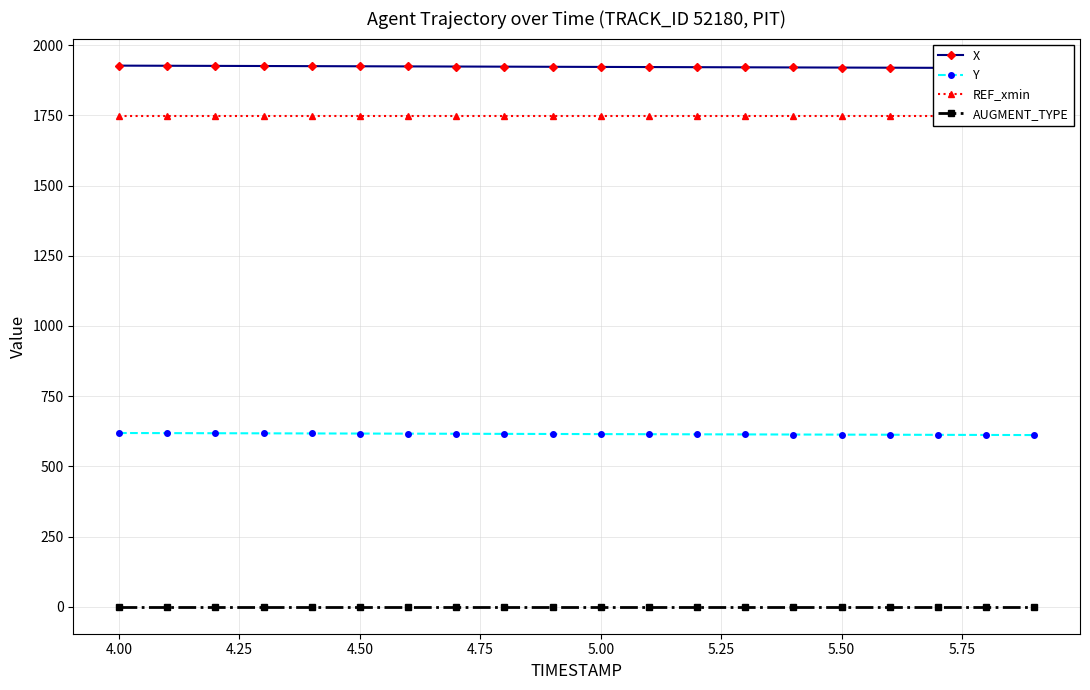

True or false: REF_xmin has more than 1 interior local peaks.

False